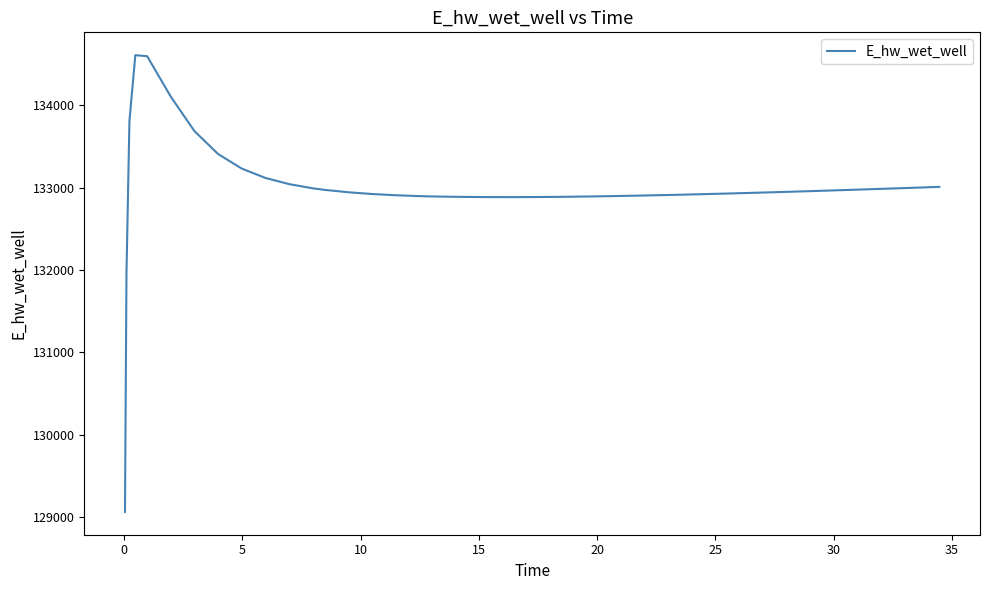

What is the smallest value displayed?

129062.7